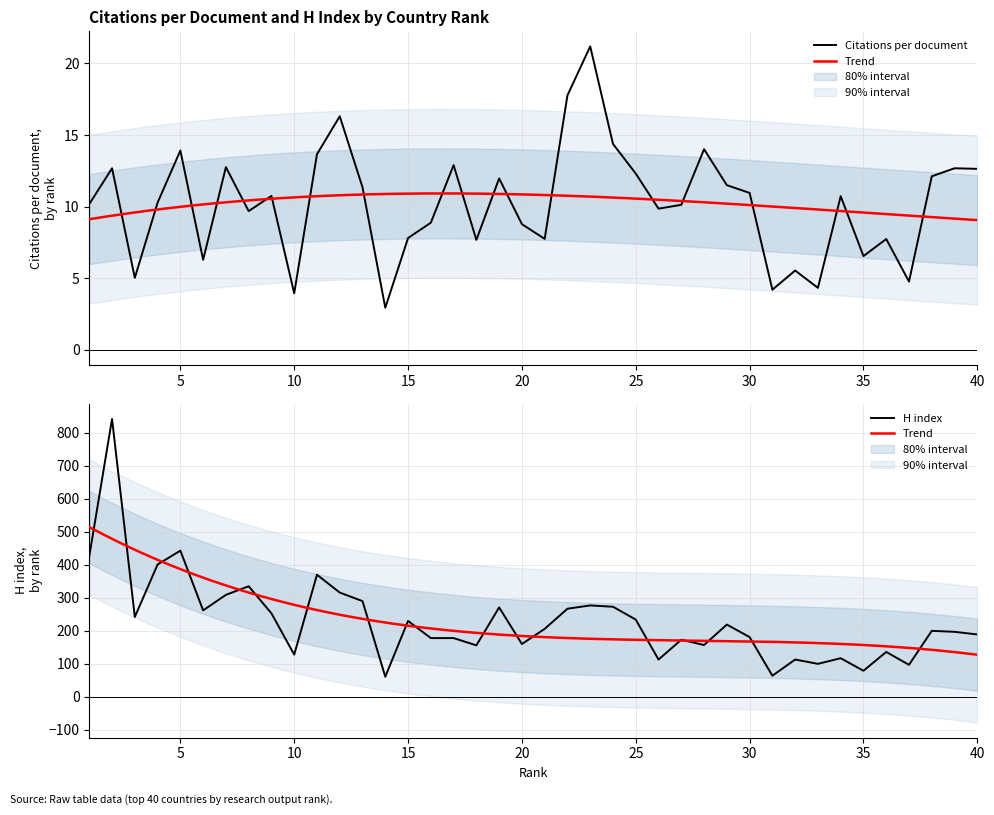

What is the minimum value for Citations per document?

2.9